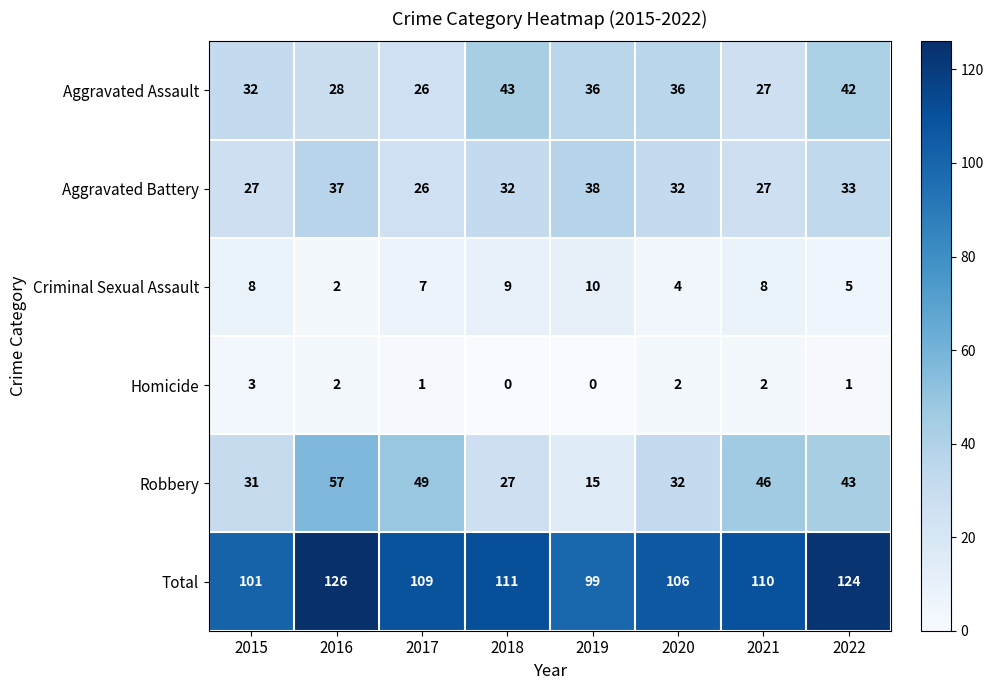

What is the sum of the Criminal Sexual Assault values at 2020 and 2021?

12